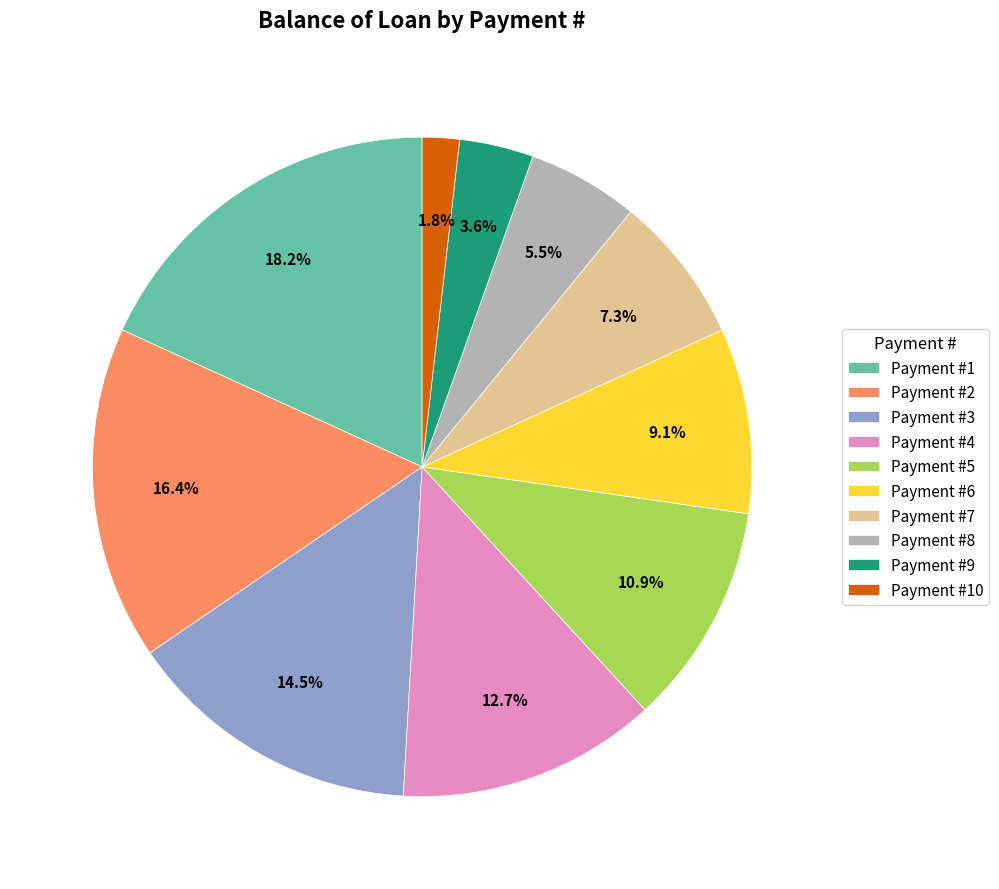

What is the largest slice in the pie chart?

Payment #1